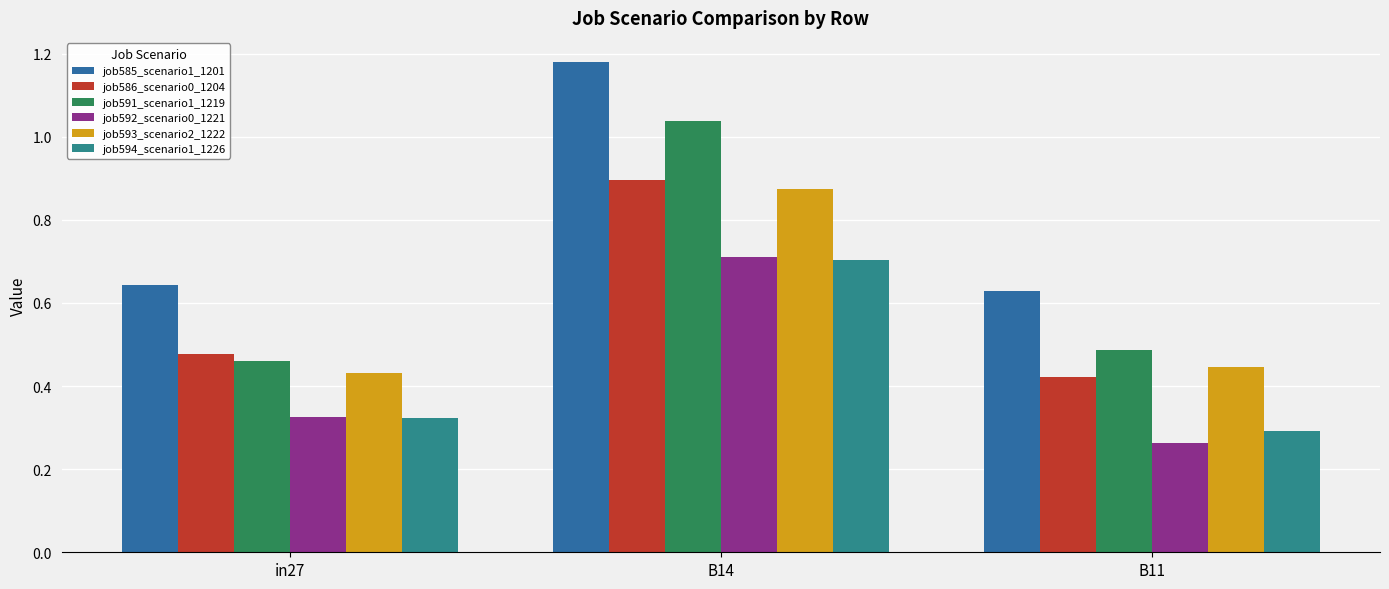

Where is job585_scenario1_1201 nearest to the value 0?

B11